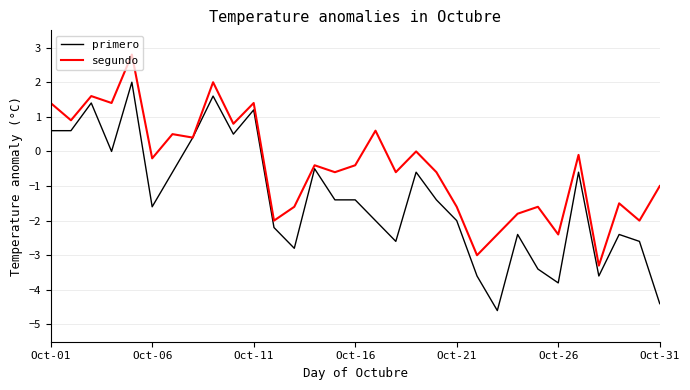

Which series has the widest spread of values?

primero